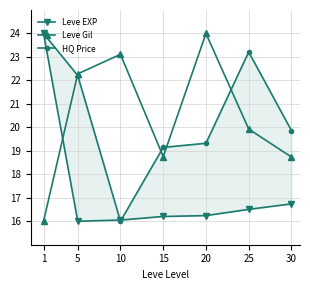

At which category does the chart reach its peak across all series?

1